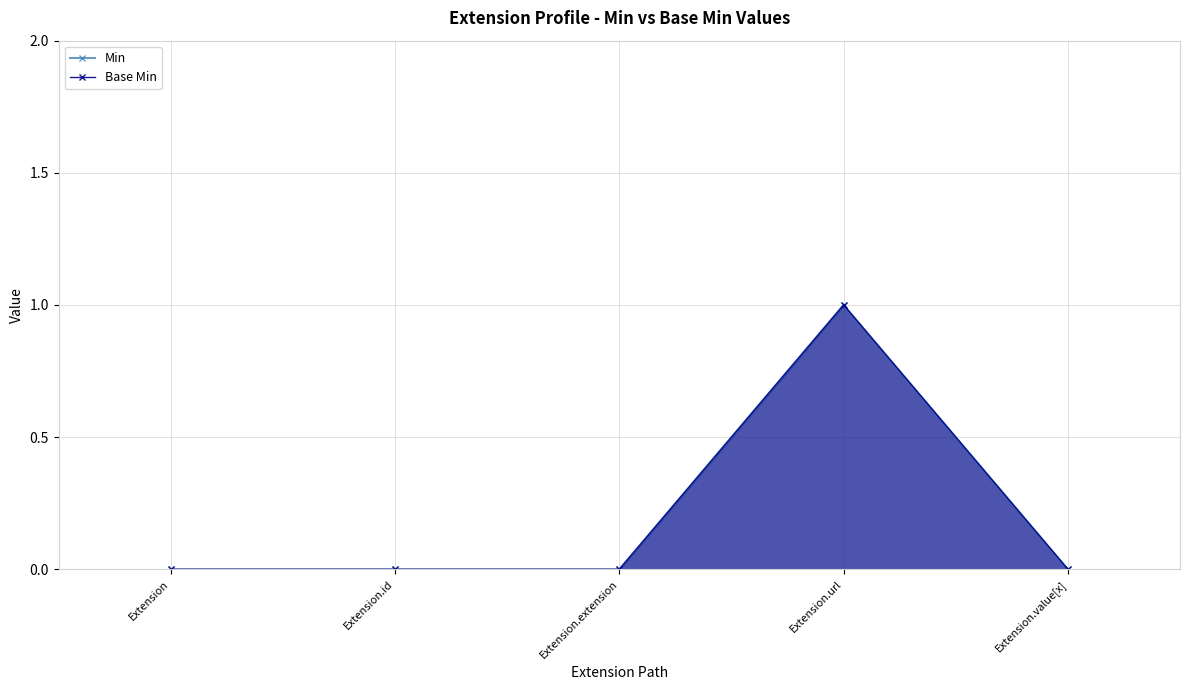

What is the value of the Min point at the 4th from the left?

1